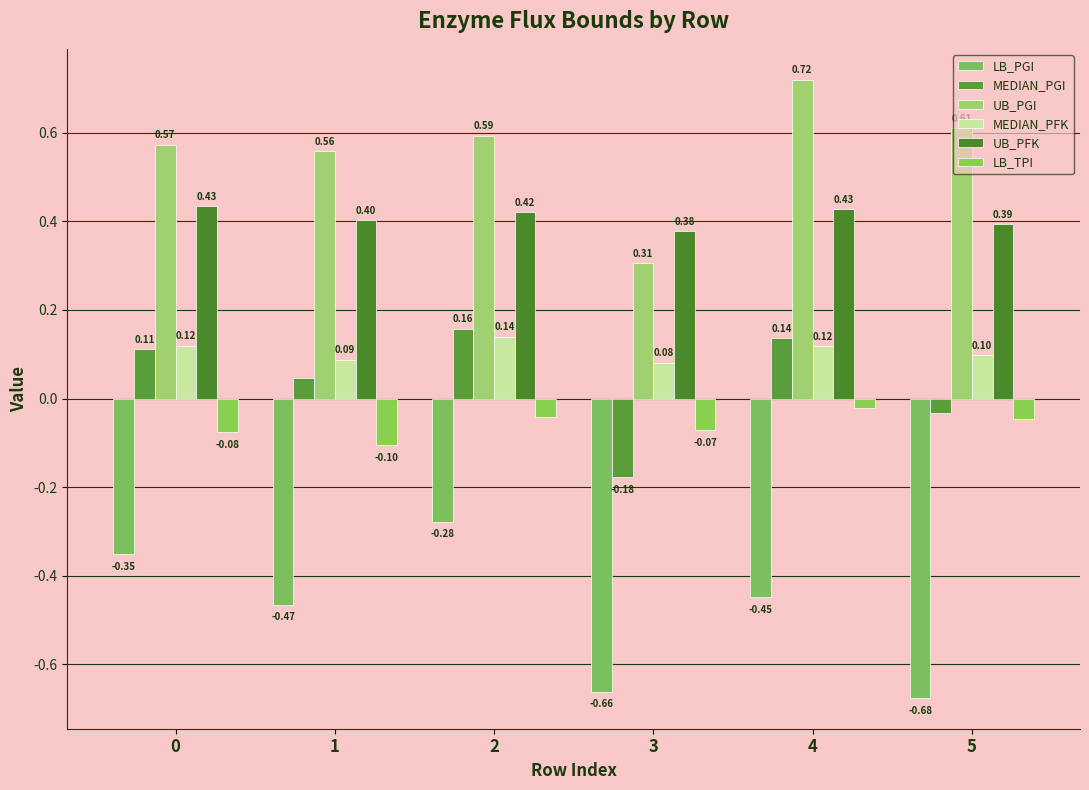

What is the minimum value shown in the chart?

-0.7